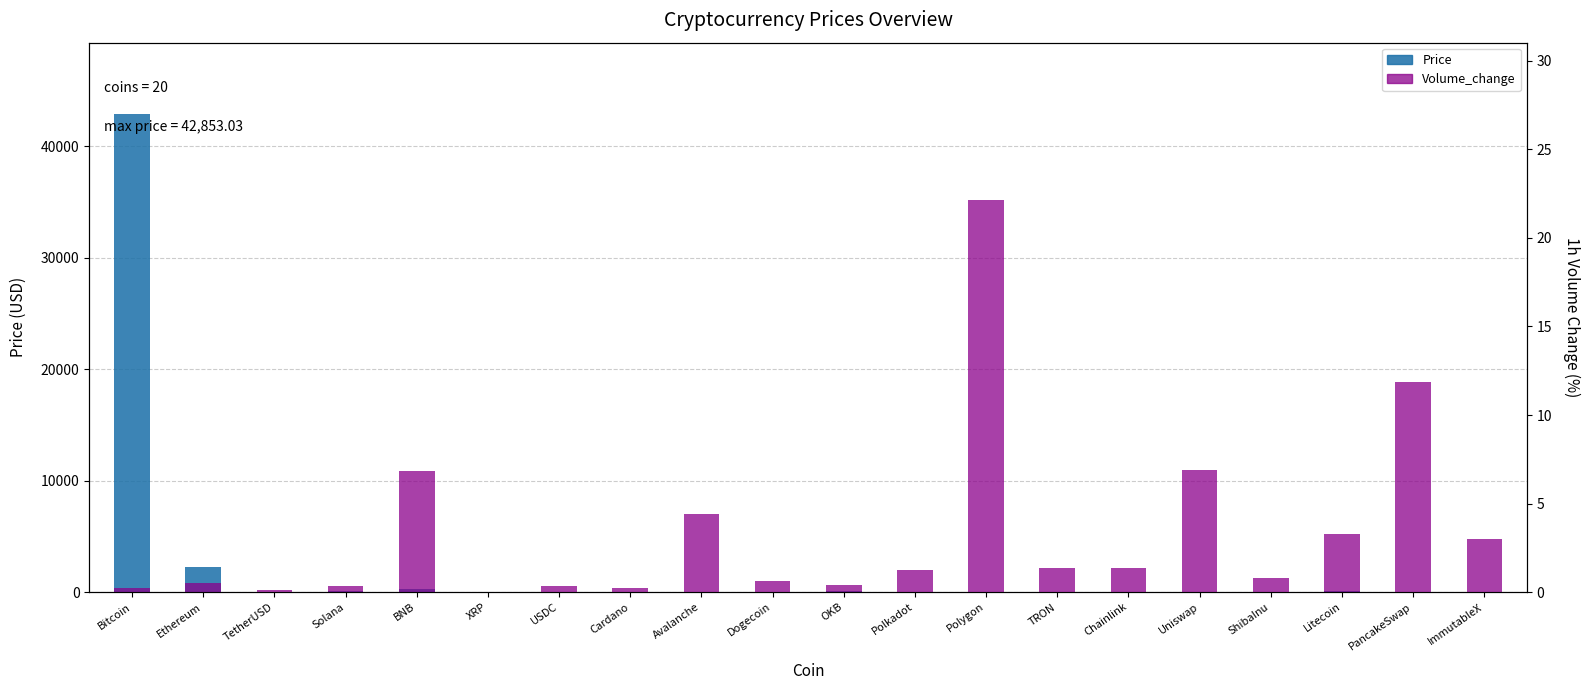

Where does the Price series first go above 7?

Bitcoin